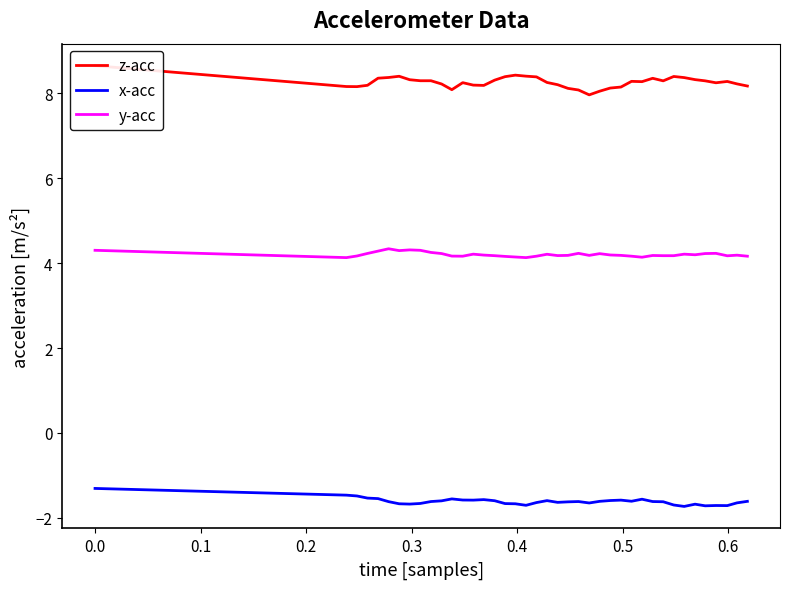

What is the maximum value for x-acc?

-1.3